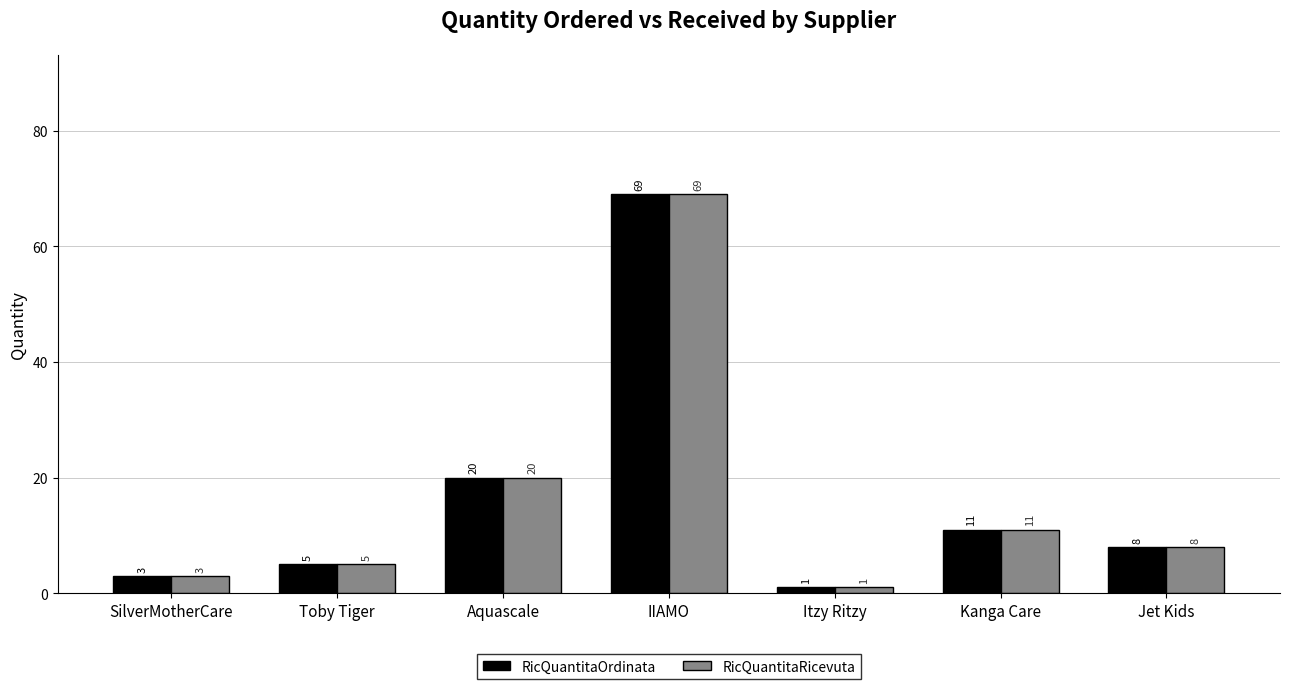

At which label is RicQuantitaOrdinata closest to 35?

Aquascale